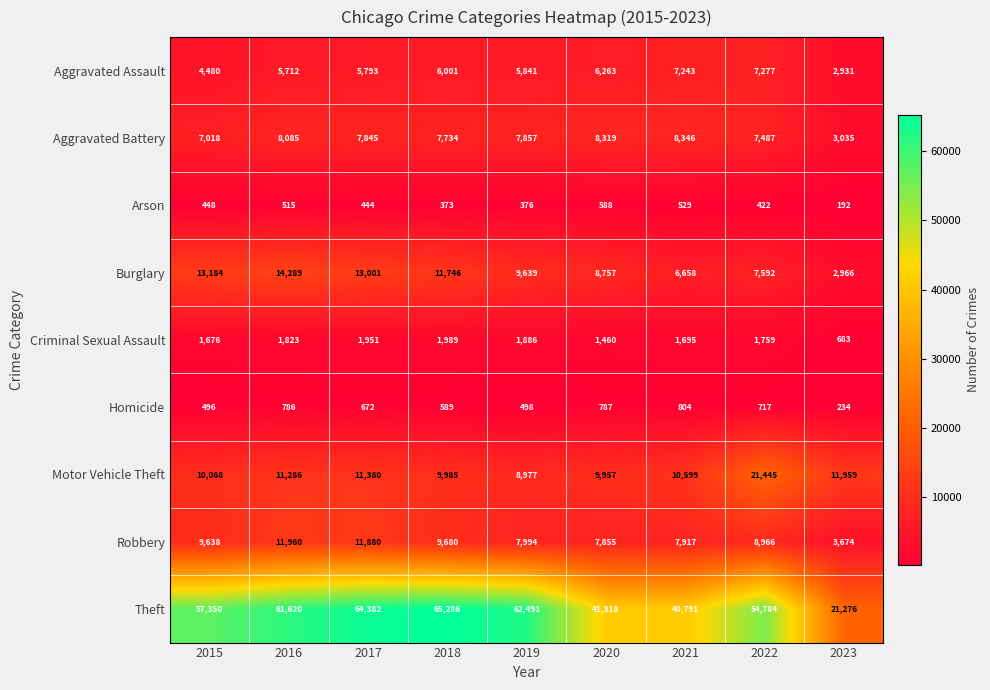

How many distinct data groups are displayed?

9